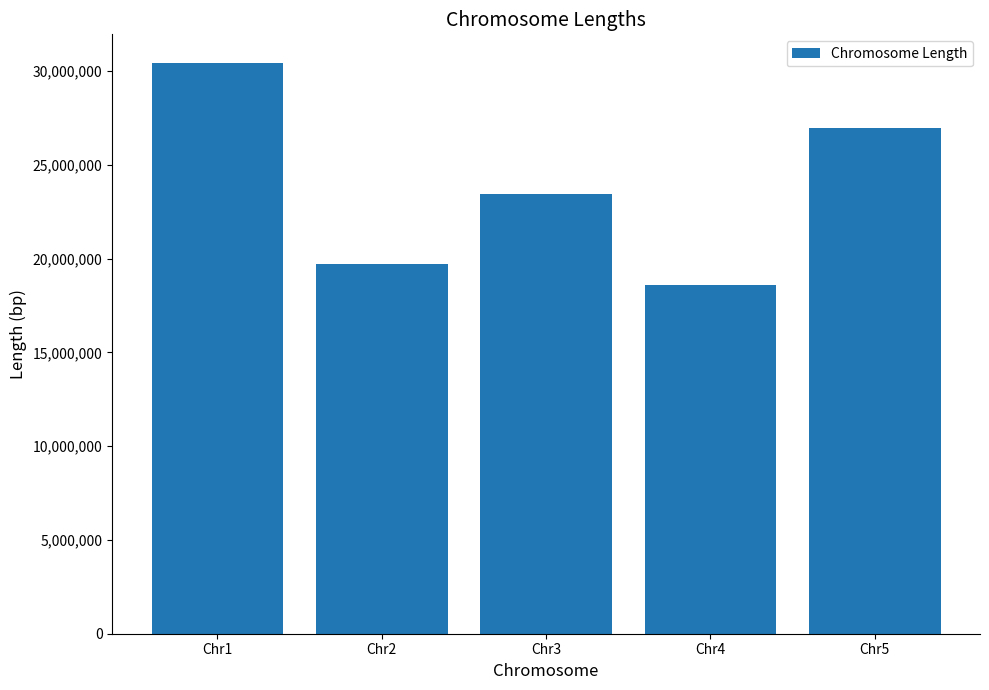

Reading left to right, extract all data points from this chart.

30427671	19698289	23459830	18585056	26975502